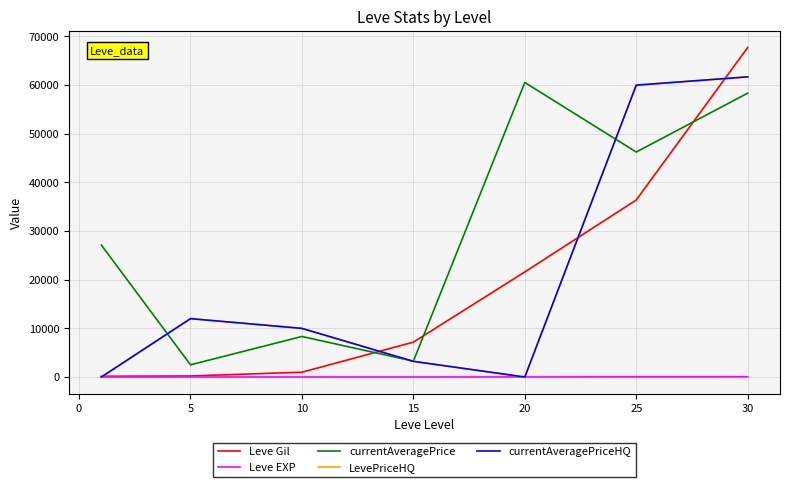

Which series has the largest total across all categories?

currentAveragePrice